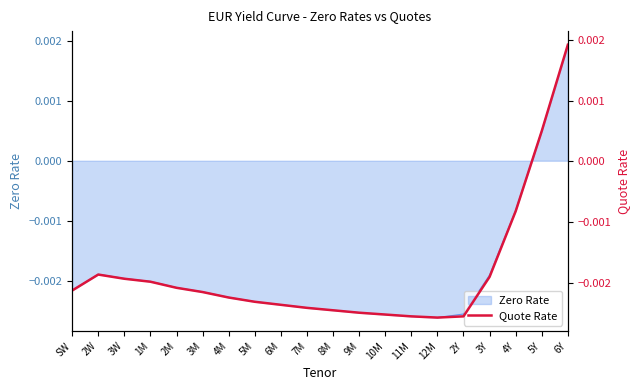

How many data points are less than 0?

18